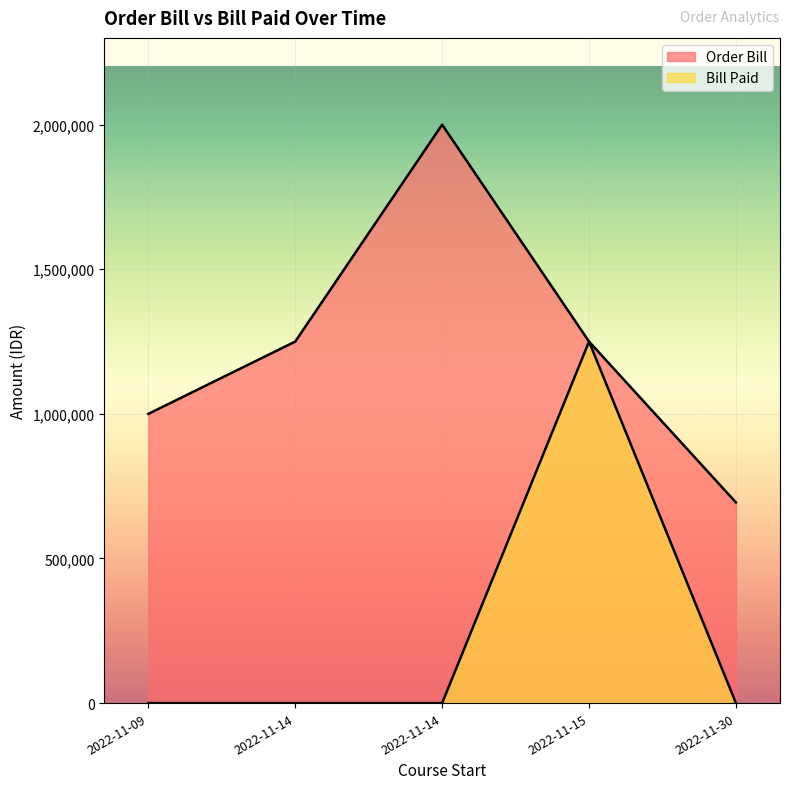

Which series has the widest spread of values?

Order Bill